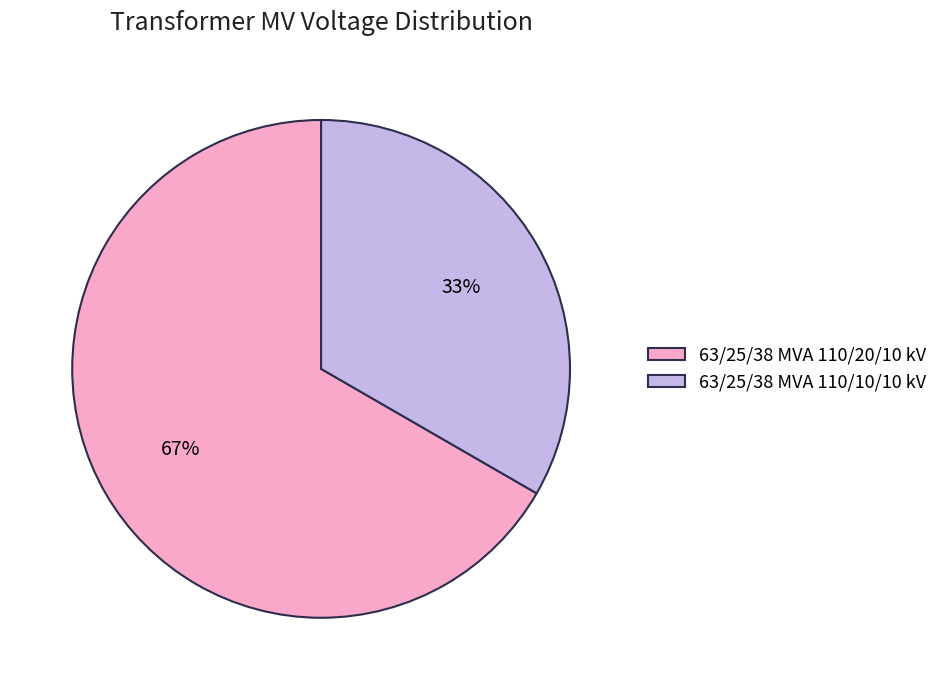

Approximately how many times larger is the value at 63/25/38 MVA 110/10/10 kV compared to 63/25/38 MVA 110/20/10 kV?

0.5